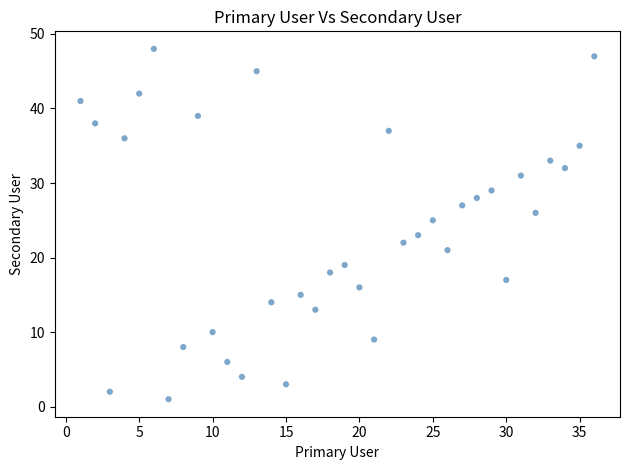

What is the range of Y values (max minus min)?

47